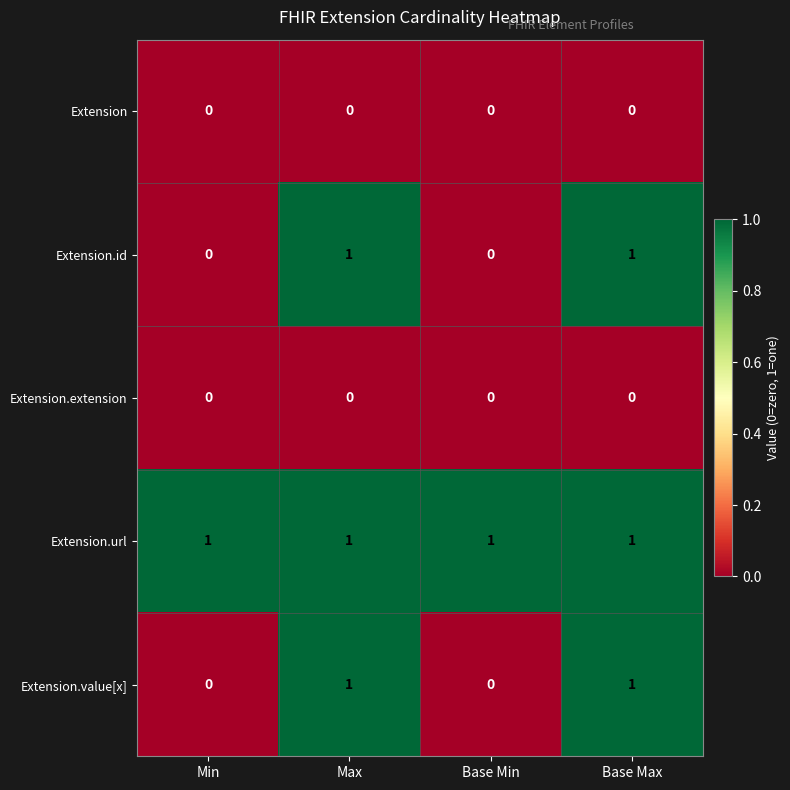

Reading left to right, list all the values displayed in this chart.

Extension: Min=0	Max=0	Base Min=0	Base Max=0
Extension.id: Min=0	Max=1	Base Min=0	Base Max=1
Extension.extension: Min=0	Max=0	Base Min=0	Base Max=0
Extension.url: Min=1	Max=1	Base Min=1	Base Max=1
Extension.value[x]: Min=0	Max=1	Base Min=0	Base Max=1